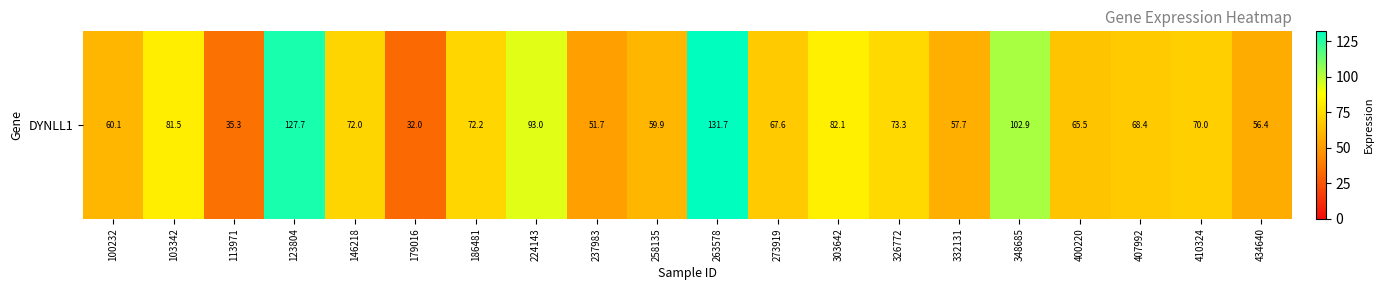

What is the difference between the values at 434640 and 113971?

21.0